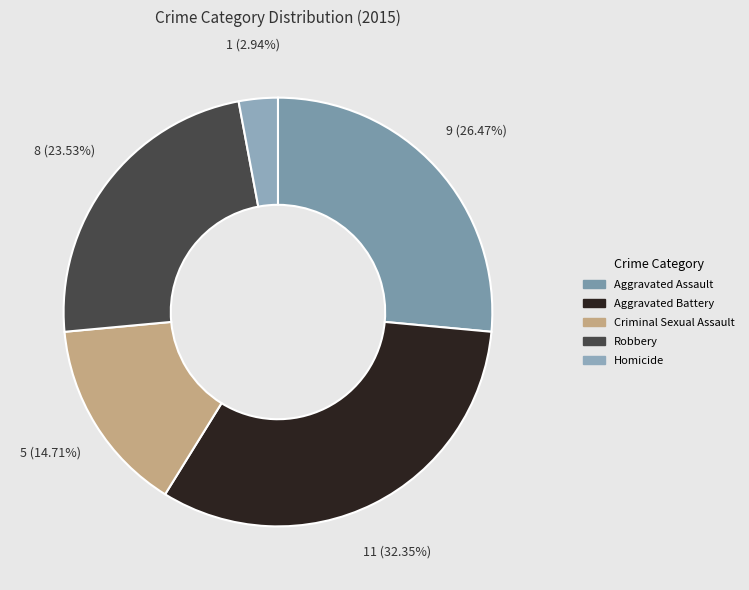

How many slices are in this pie chart?

5